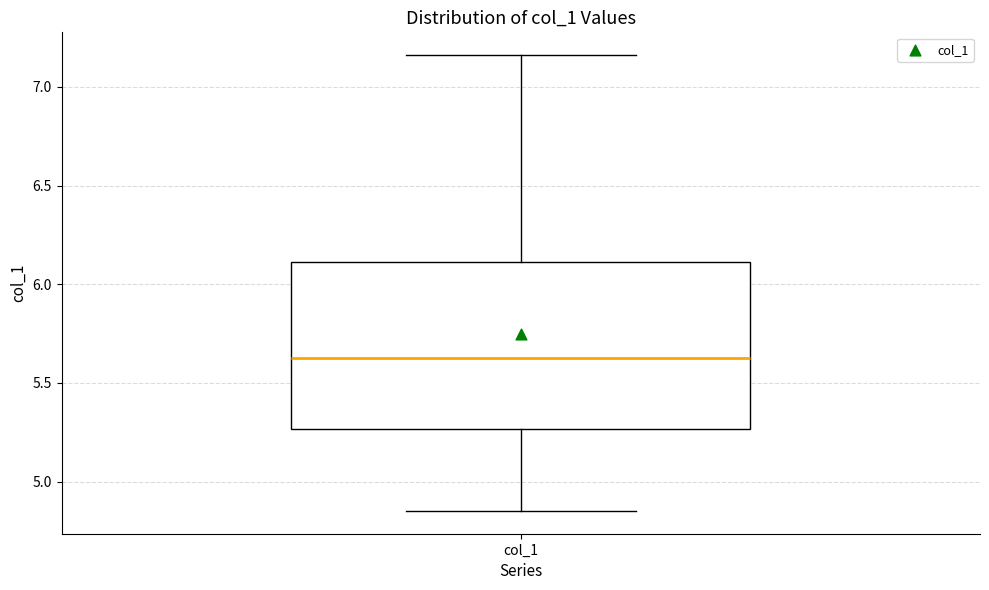

Transcribe this box plot: give where the median line is, the range the box spans, and where the two whiskers end, as read against the y-axis. The values are not printed on the chart, so give them approximately, as read against the axis.

median 5.65, box 5.25 to 6.10, whiskers 4.85 to 7.15